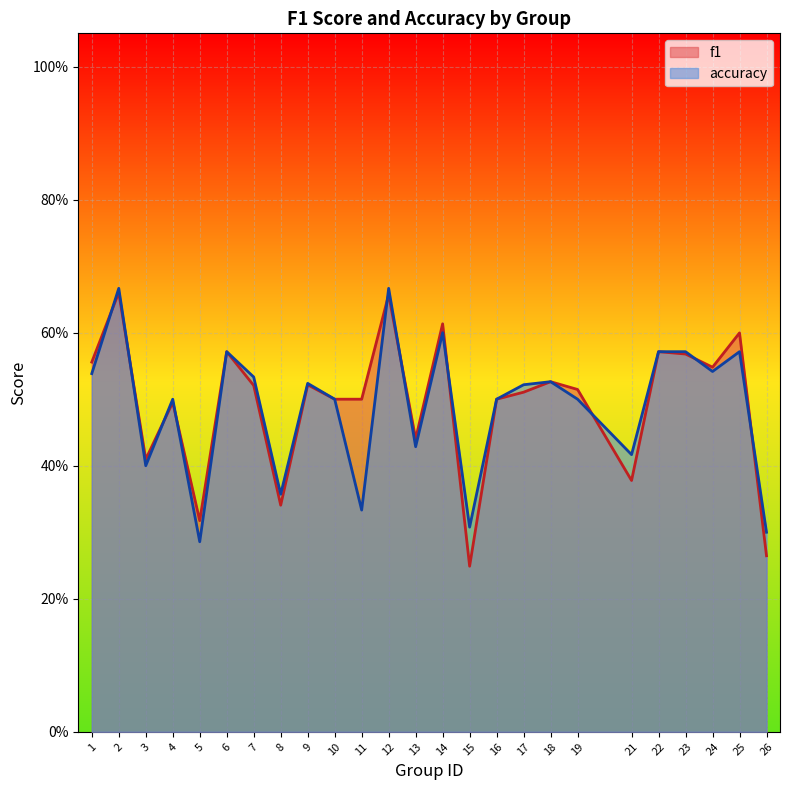

What is the sum of all accuracy values?

12.2